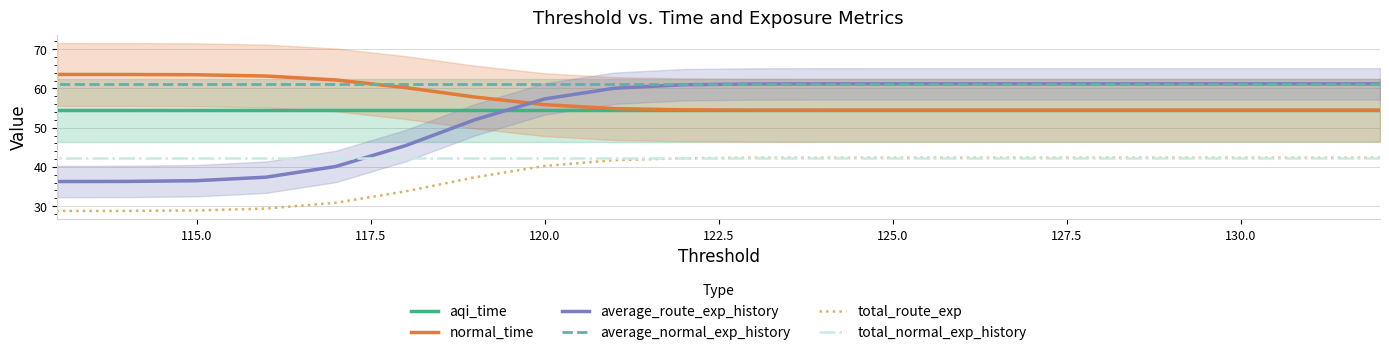

Which series has the largest total across all categories?

average_normal_exp_history